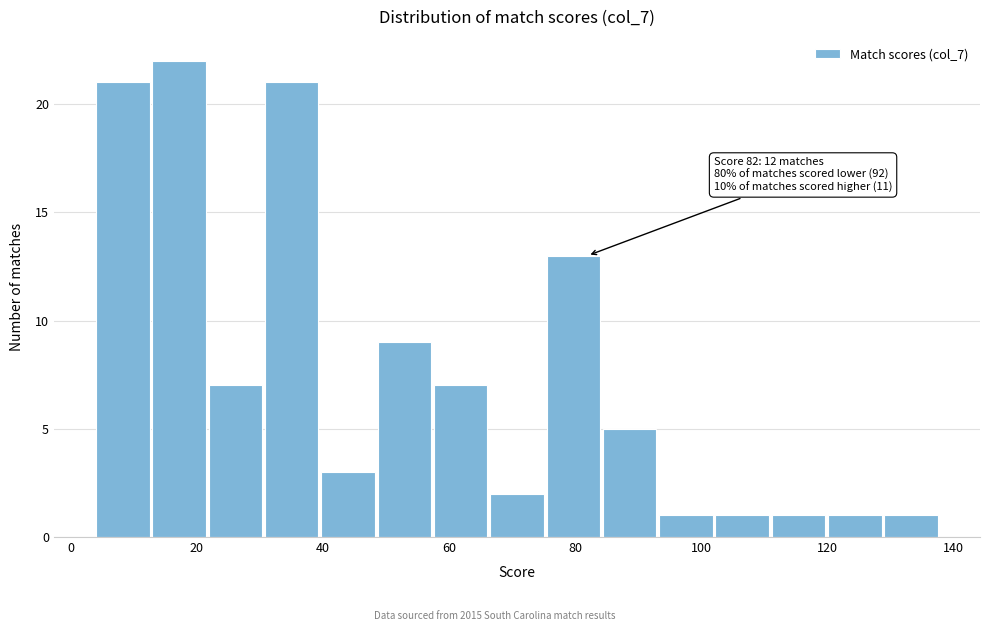

Which range on the x-axis has the tallest bar?

12 to 22